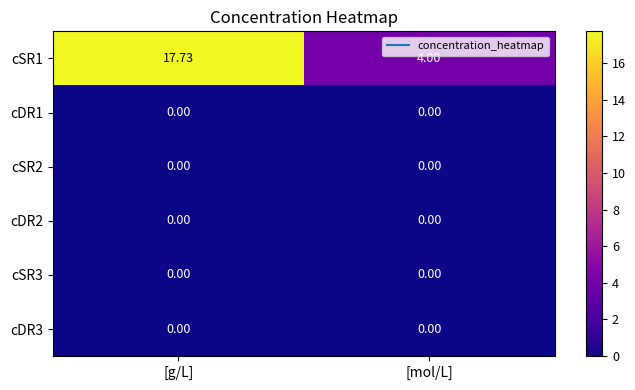

At which category is the sum across all series the highest?

[g/L]